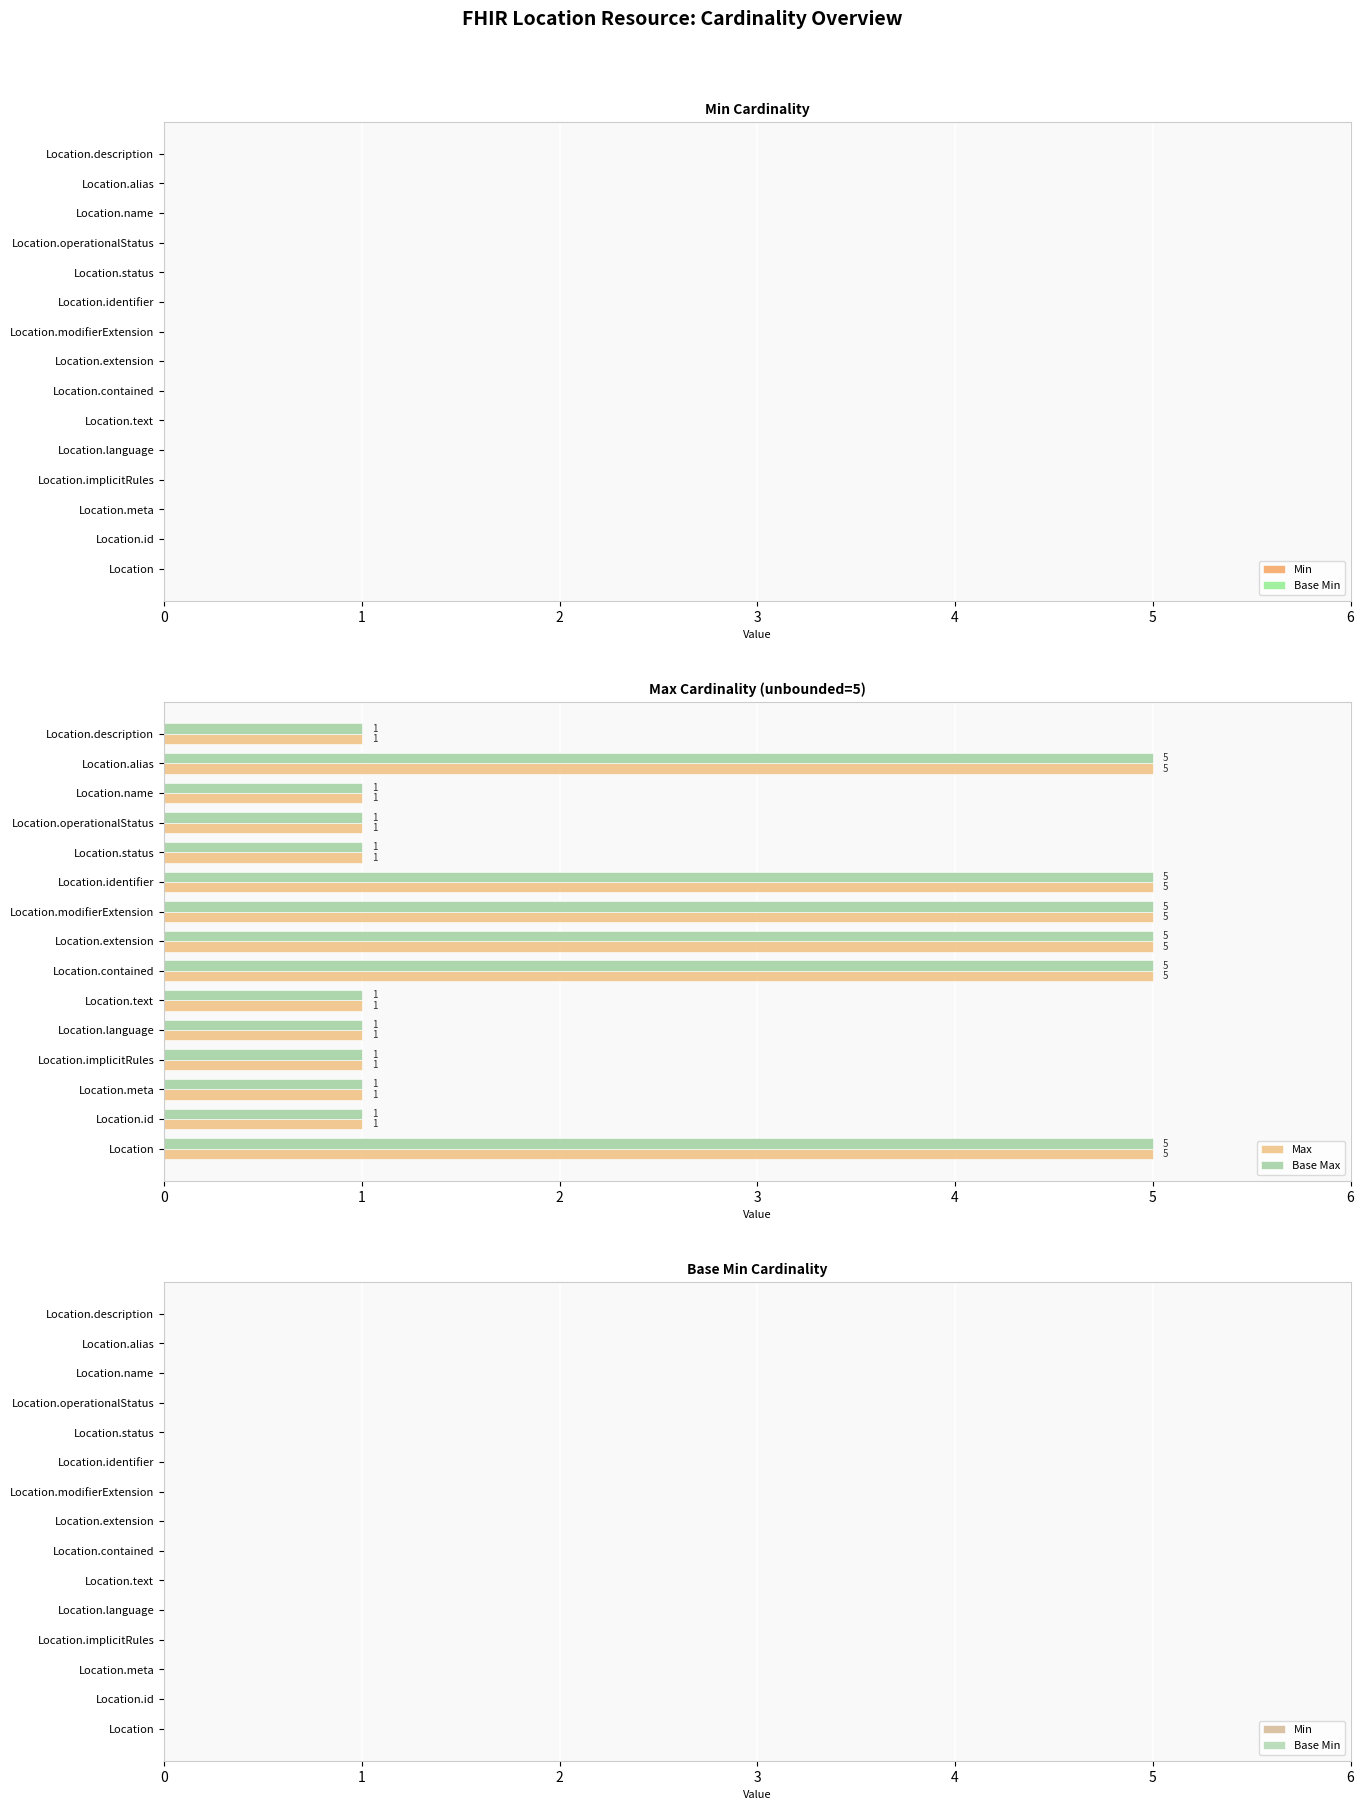

What are all the series names shown in the legend?

Max, Base Max